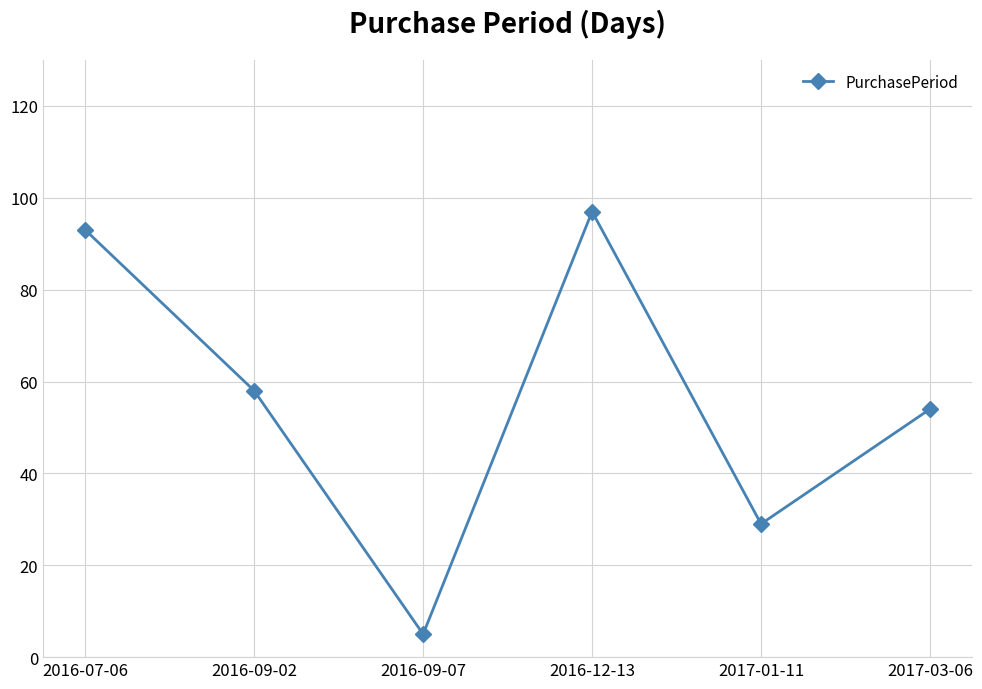

What is the average value?

56